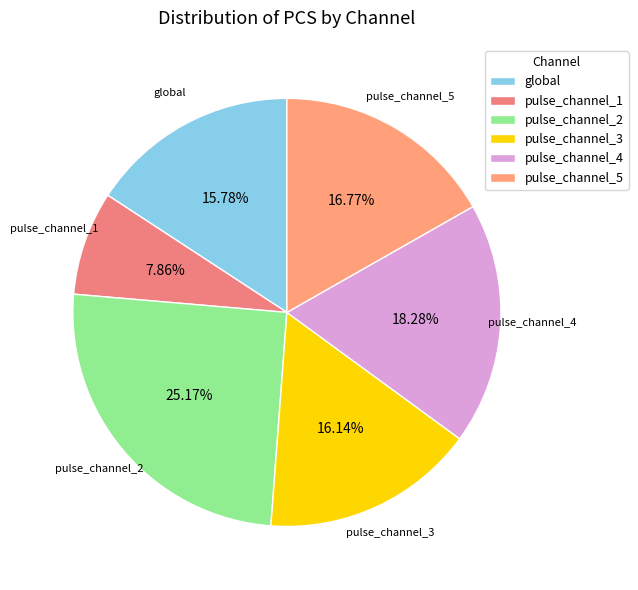

What percentage do pulse_channel_5 and pulse_channel_4 together represent?

35.0%